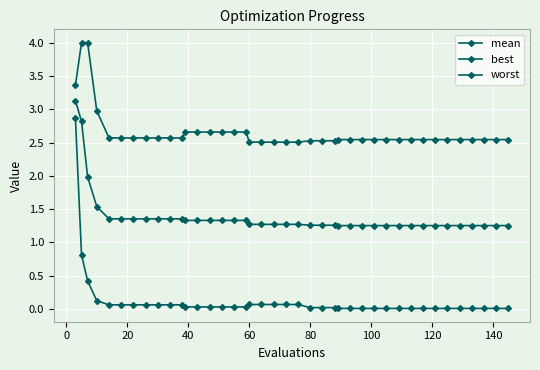

How many categories are shown in the chart?

40